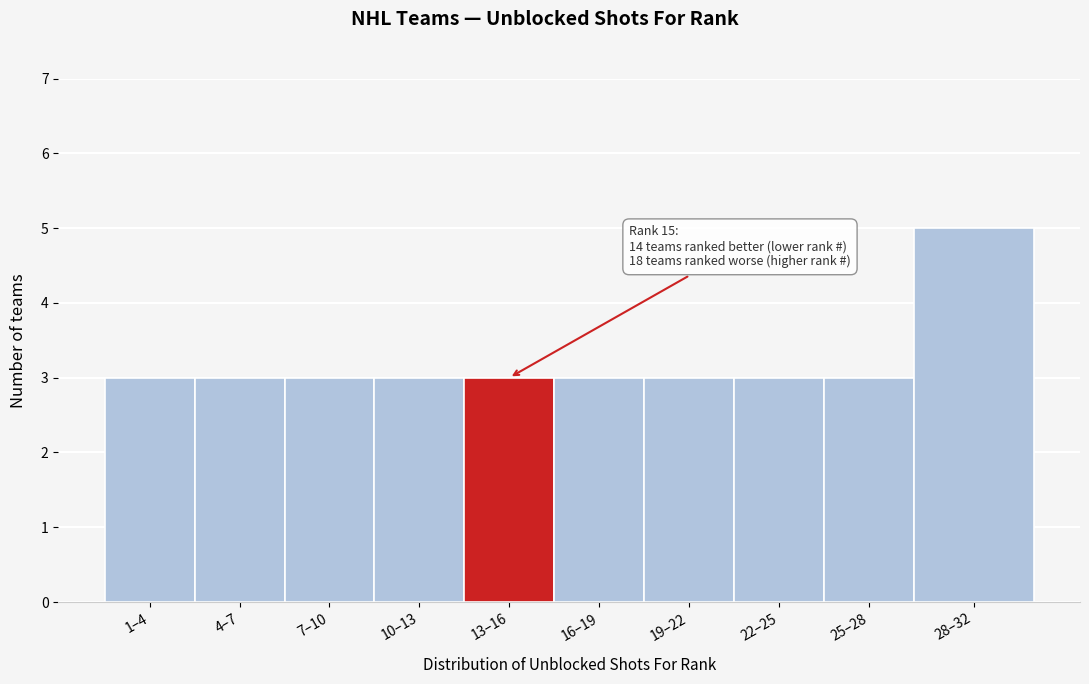

Reading left to right, transcribe all the data shown in this chart.

3	3	3	3	3	3	3	3	3	5